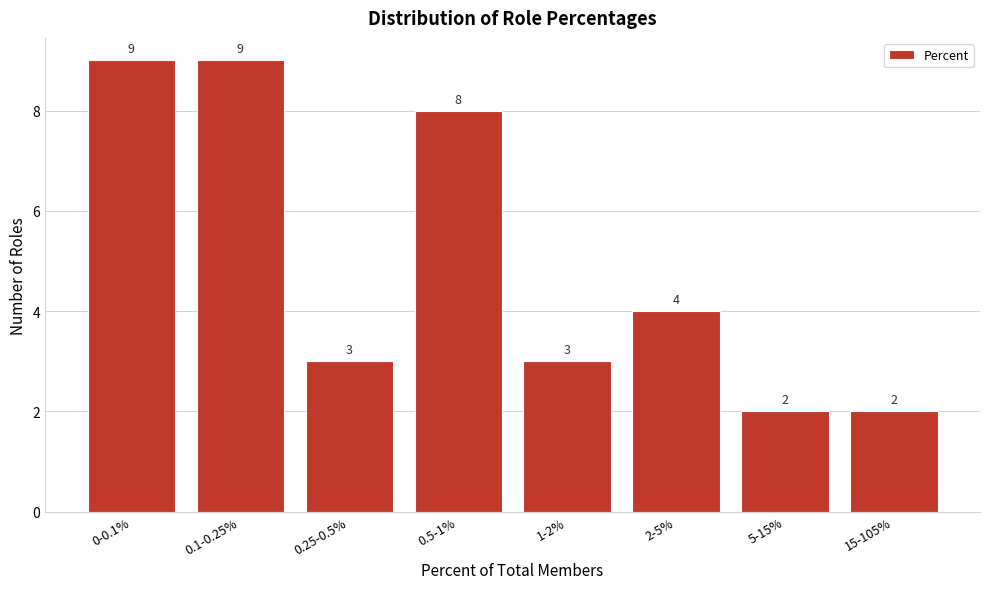

Reading left to right, list all the values displayed in this chart.

0-0.1%=9	0.1-0.25%=9	0.25-0.5%=3	0.5-1%=8	1-2%=3	2-5%=4	5-15%=2	15-105%=2